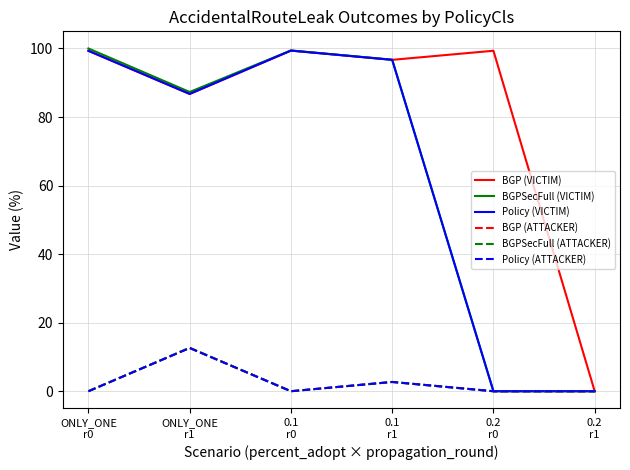

Does the chart have visible grid lines?

Yes